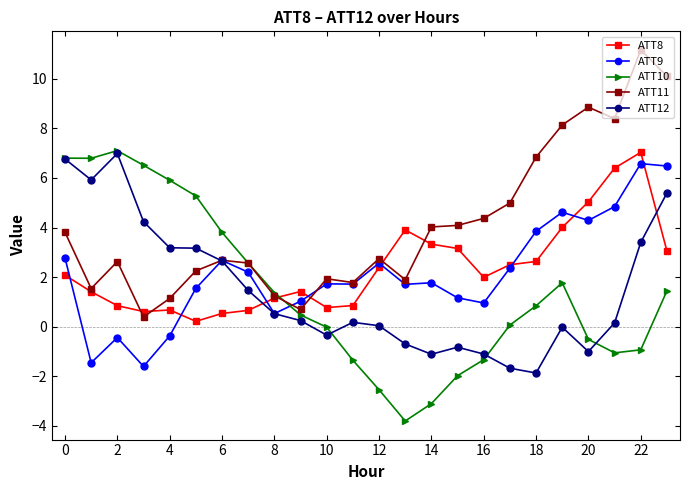

True or false: ATT9 and ATT8 intersect in this chart.

True